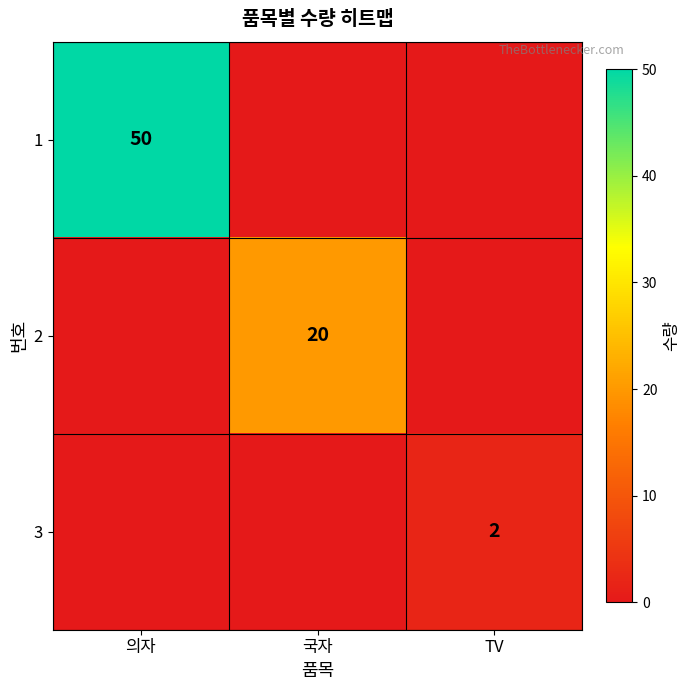

Which has a higher value, TV or 의자?

의자